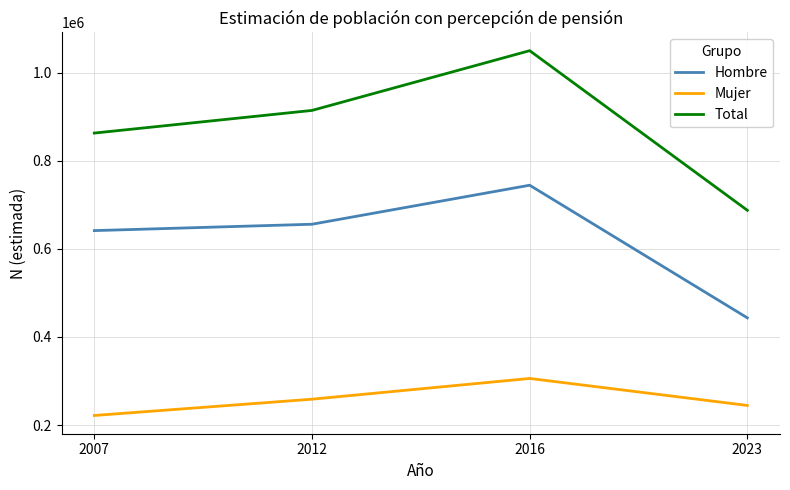

What is the greatest value displayed?

1050683